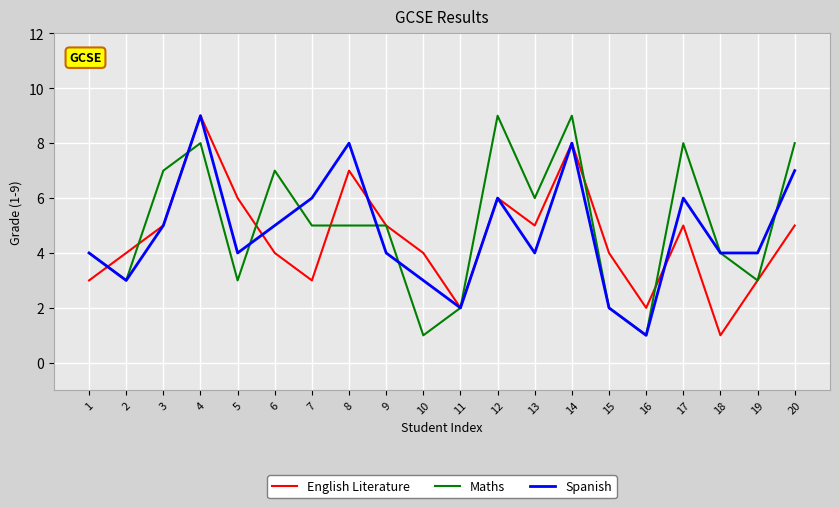

Which series has the largest total across all categories?

Maths